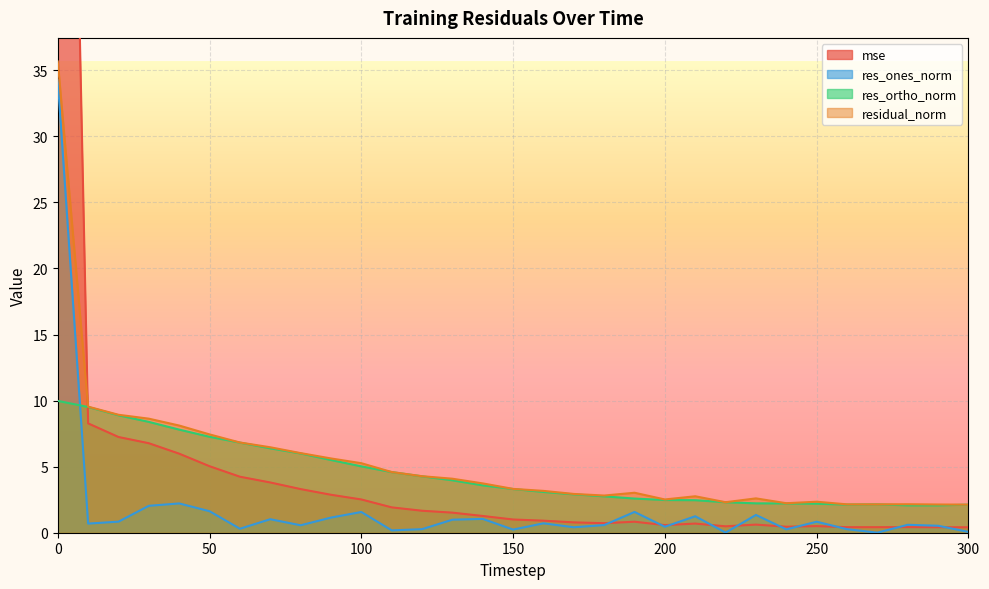

Which category has the lowest value across all series?

270